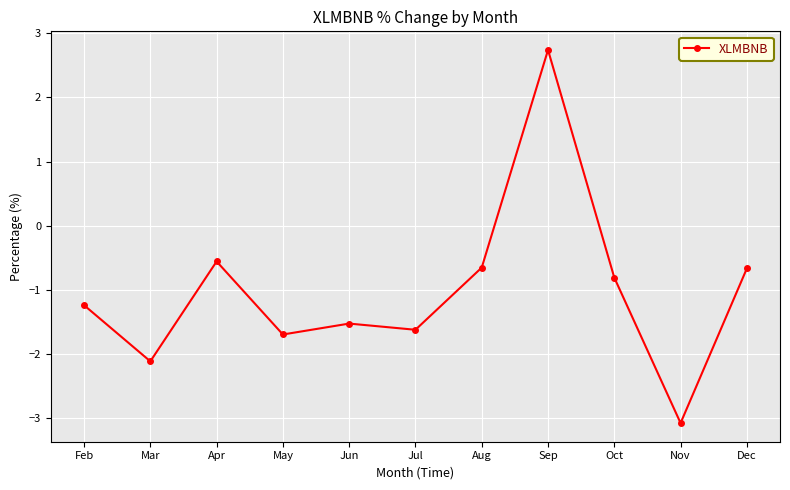

Reading left to right, extract all data points from this chart.

Feb=-1.2	Mar=-2.1	Apr=-0.6	May=-1.7	Jun=-1.5	Jul=-1.6	Aug=-0.7	Sep=2.7	Oct=-0.8	Nov=-3.1	Dec=-0.7